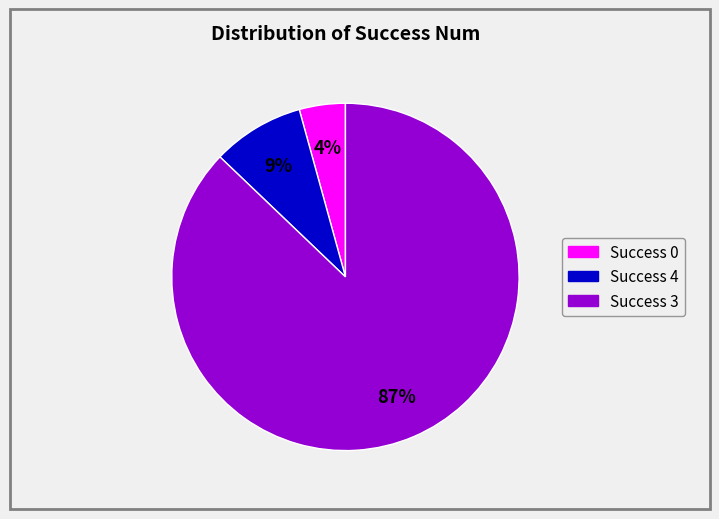

To the nearest percent, what is the difference between the largest and smallest slice percentages?

83%